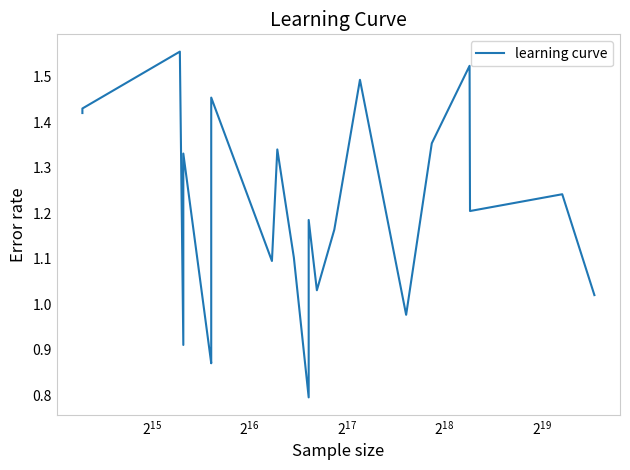

What is the minimum value shown in the chart?

0.8